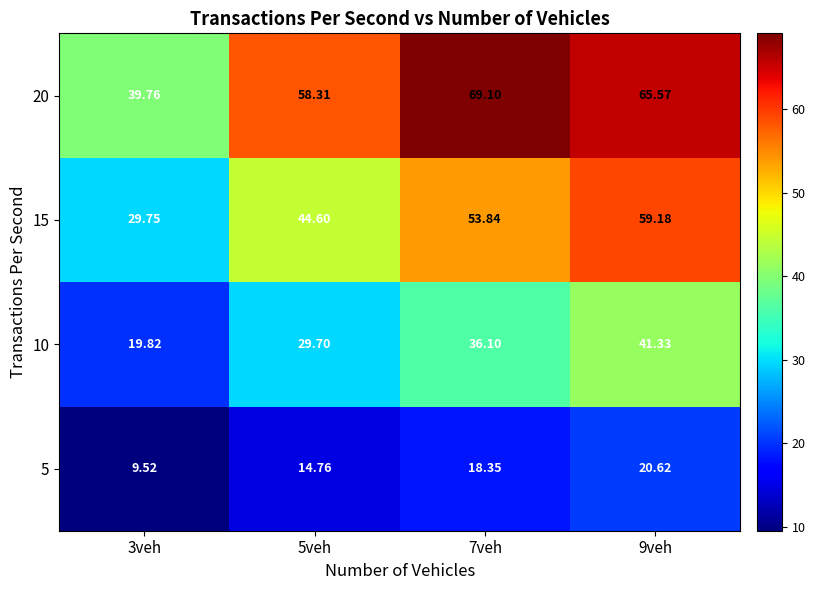

Is the value of 5 at 9veh greater than the value of 10 at 7veh?

No